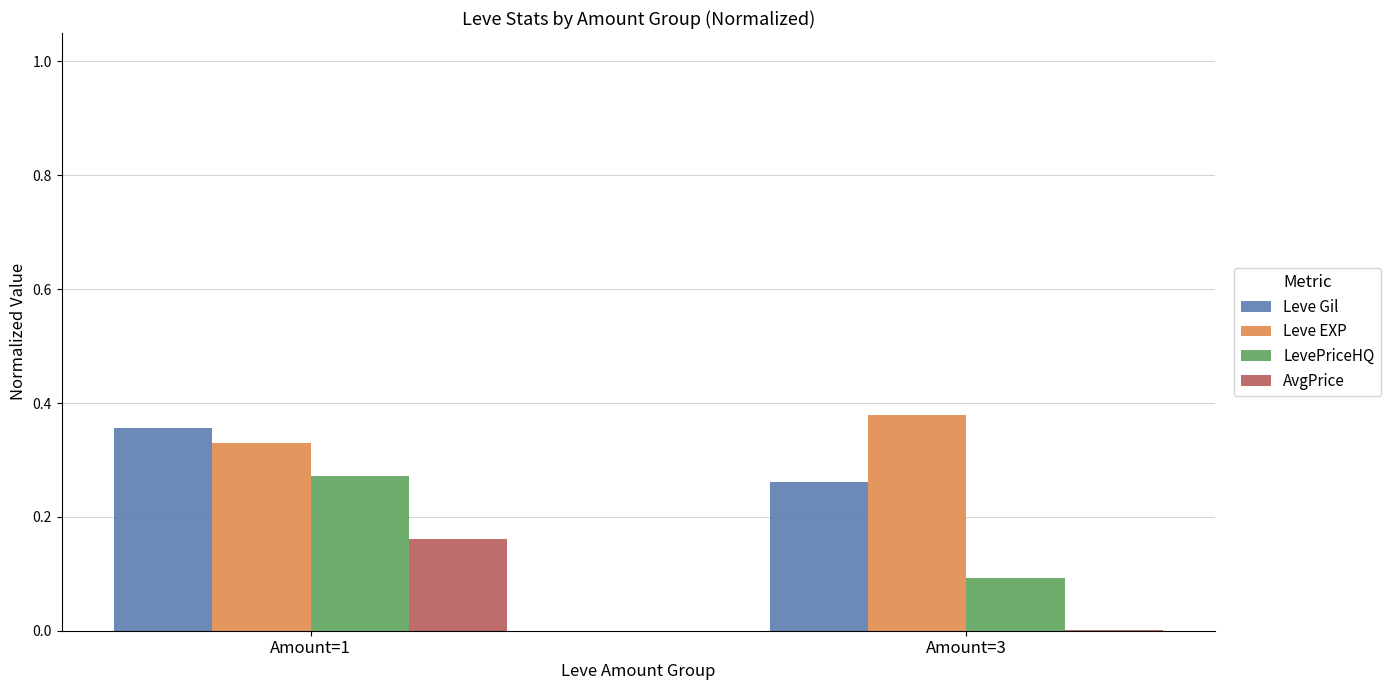

Is the value of Leve Gil at Amount=1 greater than the value of AvgPrice at Amount=1?

Yes